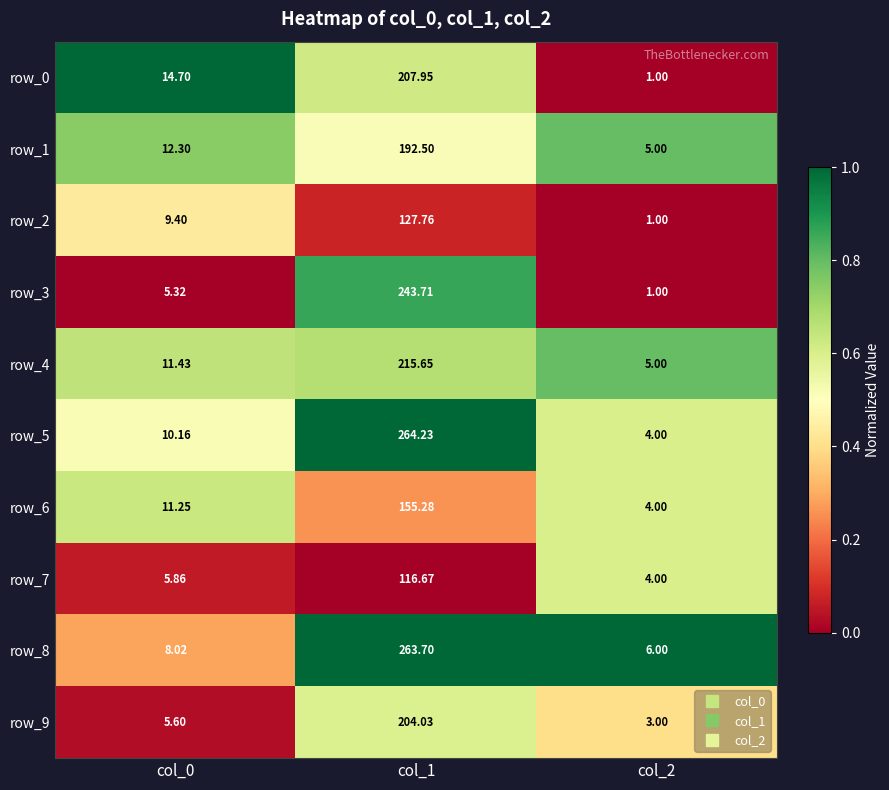

Is the value of row_6 at col_1 greater than the value of row_5 at col_0?

Yes